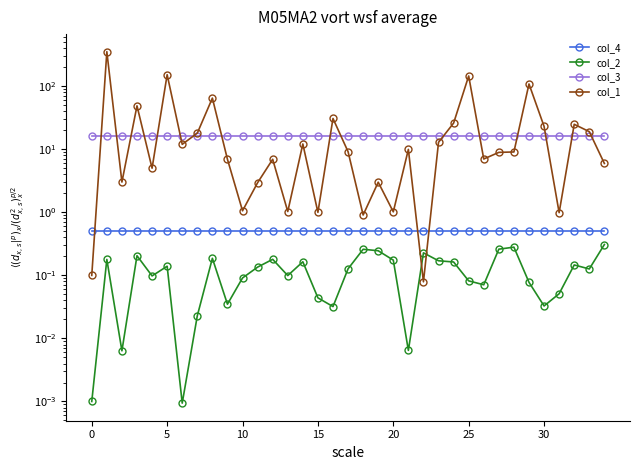

How many lines are shown in the chart?

4